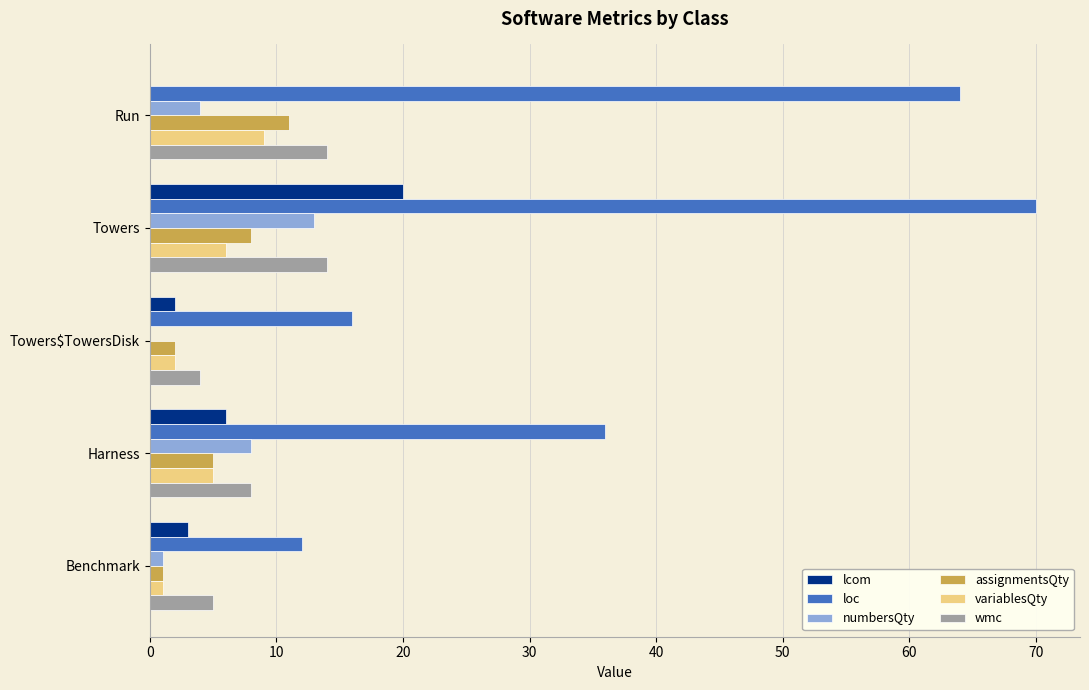

True or false: numbersQty has a value of 8 at Harness.

True